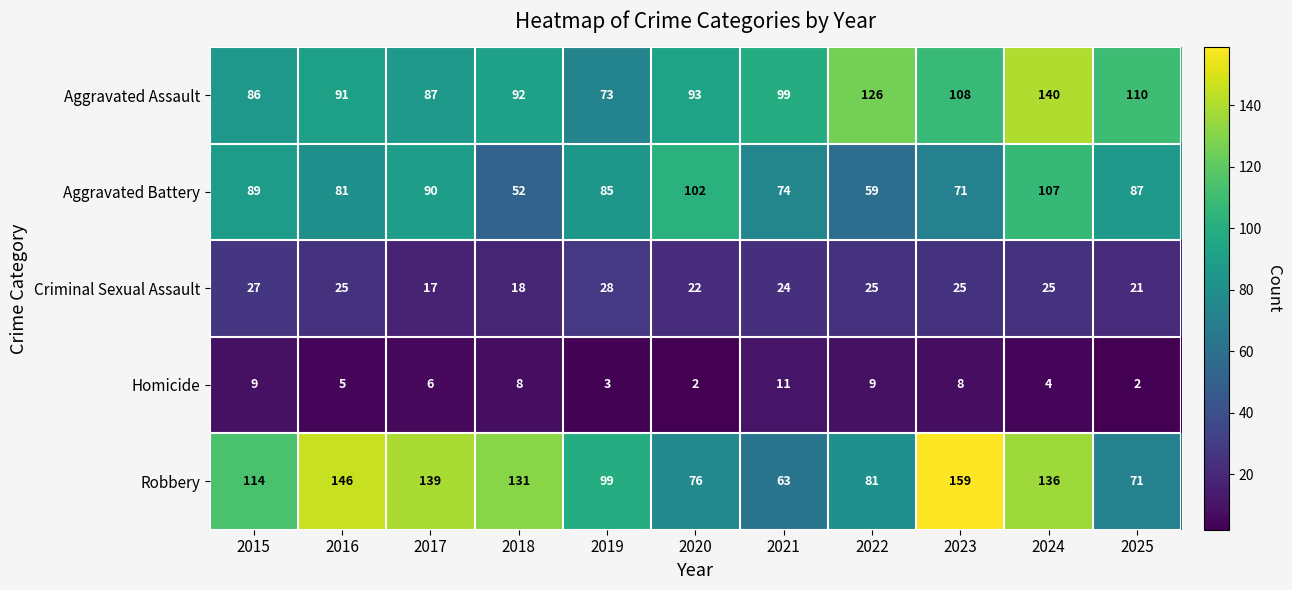

What is the difference between the Aggravated Battery values at 2021 and 2024?

33